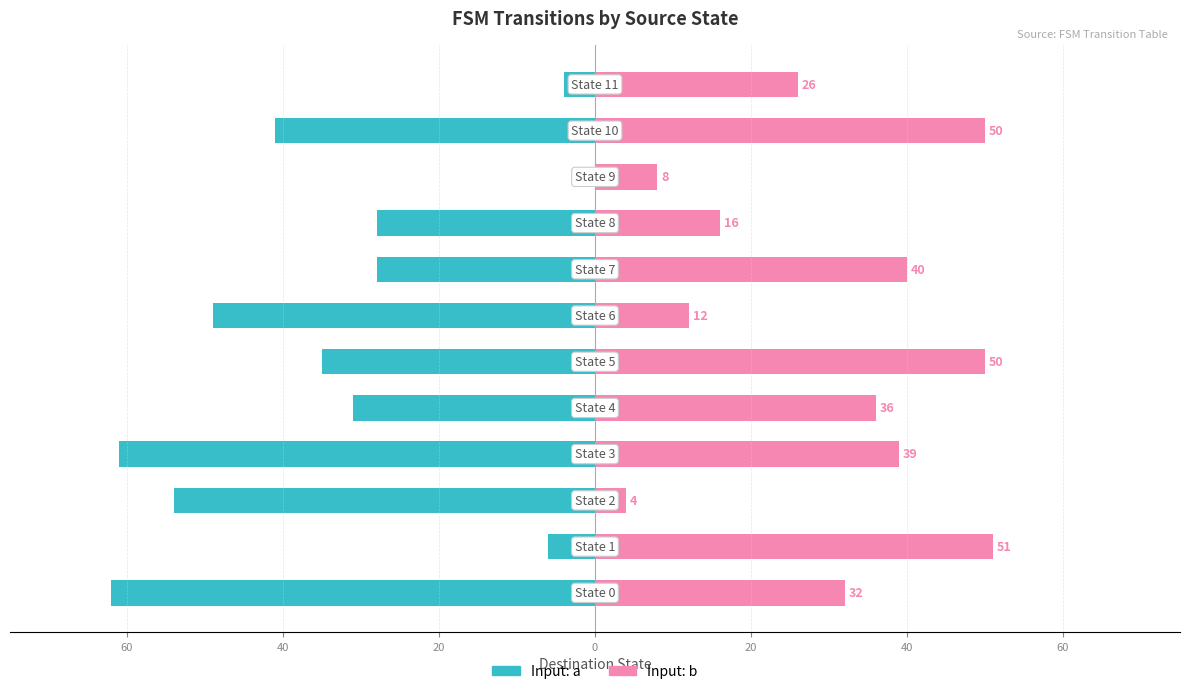

True or false: Input: b has a value of 26 at 11.

True